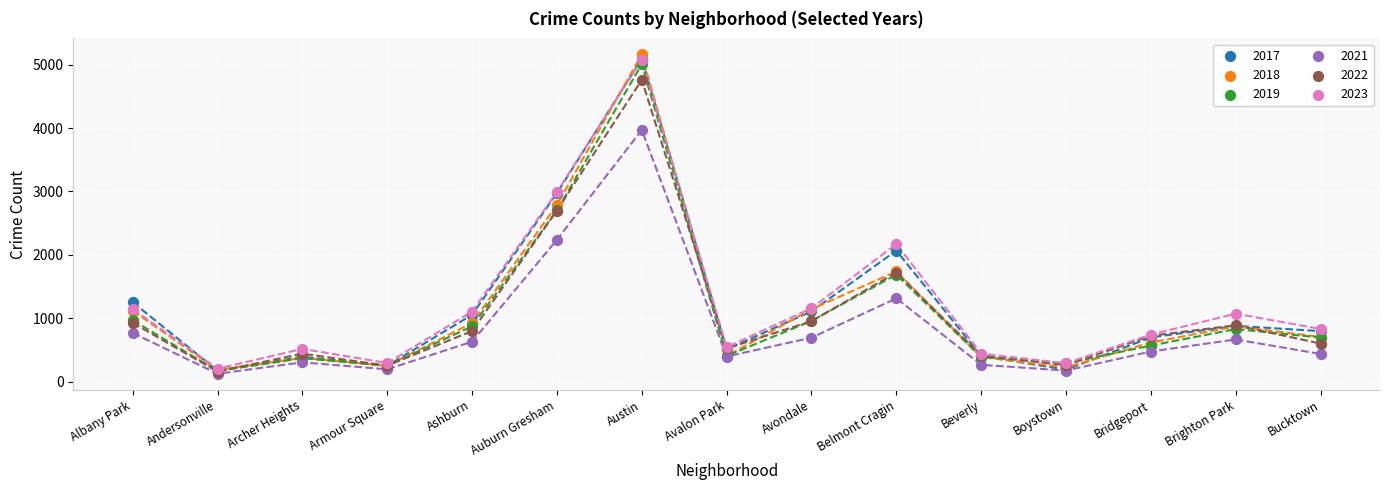

Which series reaches the minimum Y coordinate?

2021